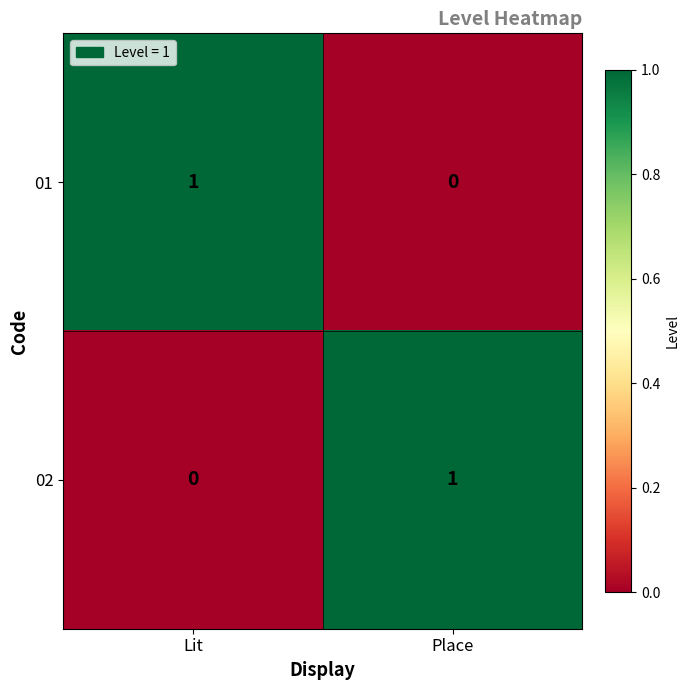

Rank the categories by 02 value from highest to lowest.

Place, Lit